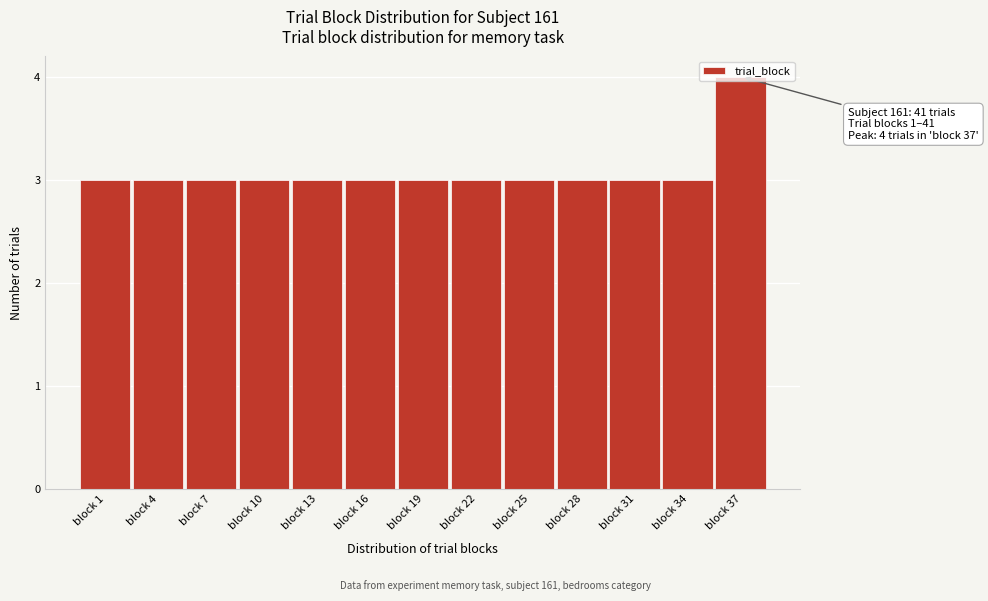

What is the average value?

3